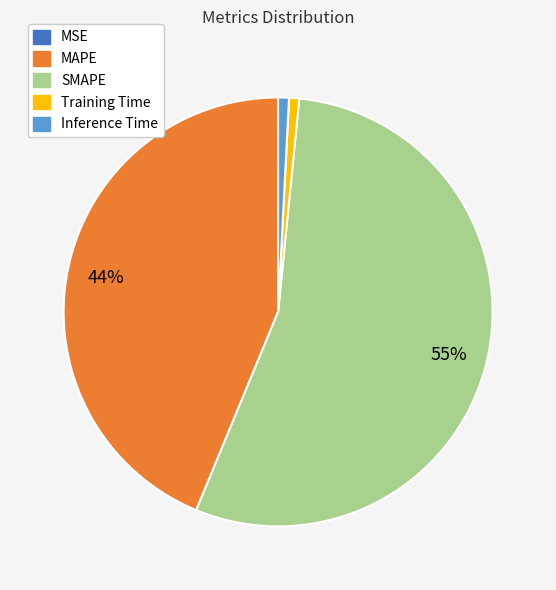

Which has a higher value, Inference Time or MAPE?

MAPE